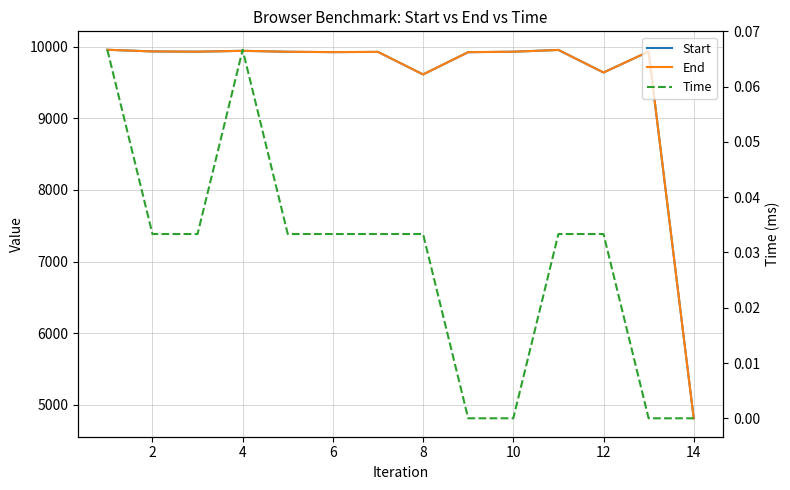

How many Time values are between 0 and 1?

14